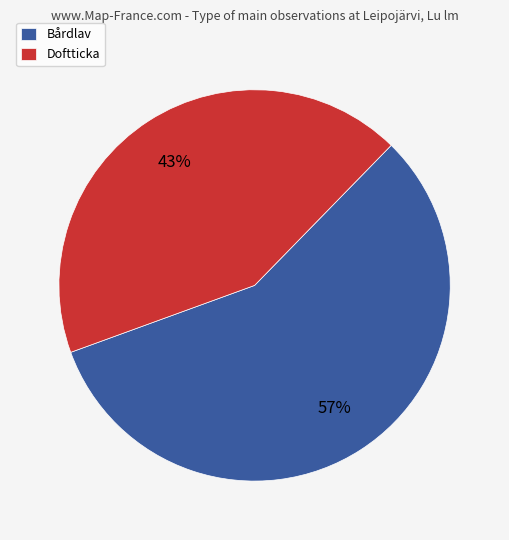

To the nearest percent, what percentage of the pie is Bårdlav?

57%